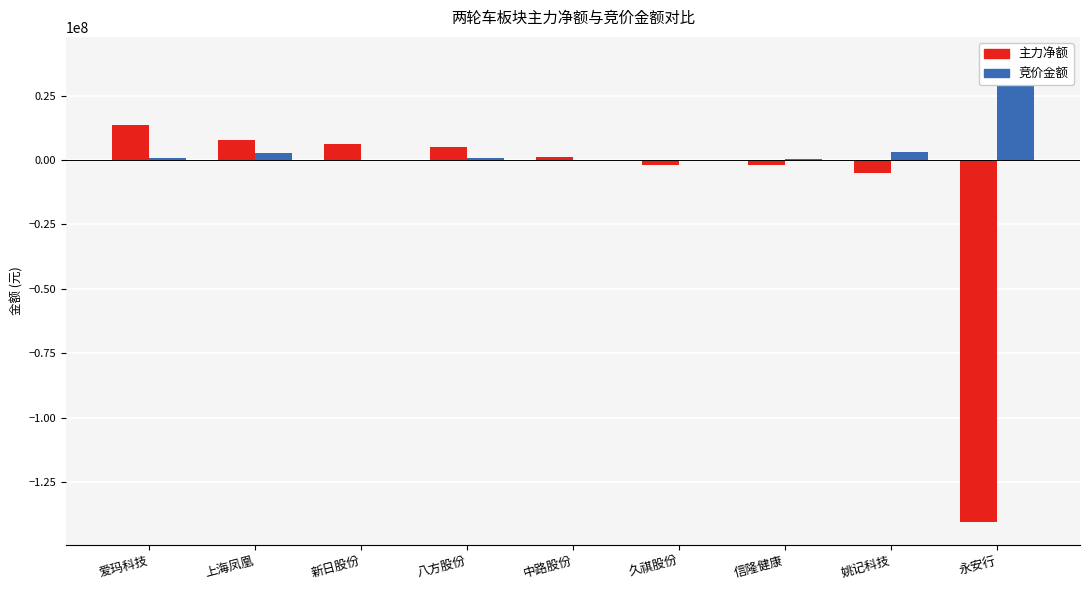

How many bars are there in each group?

2